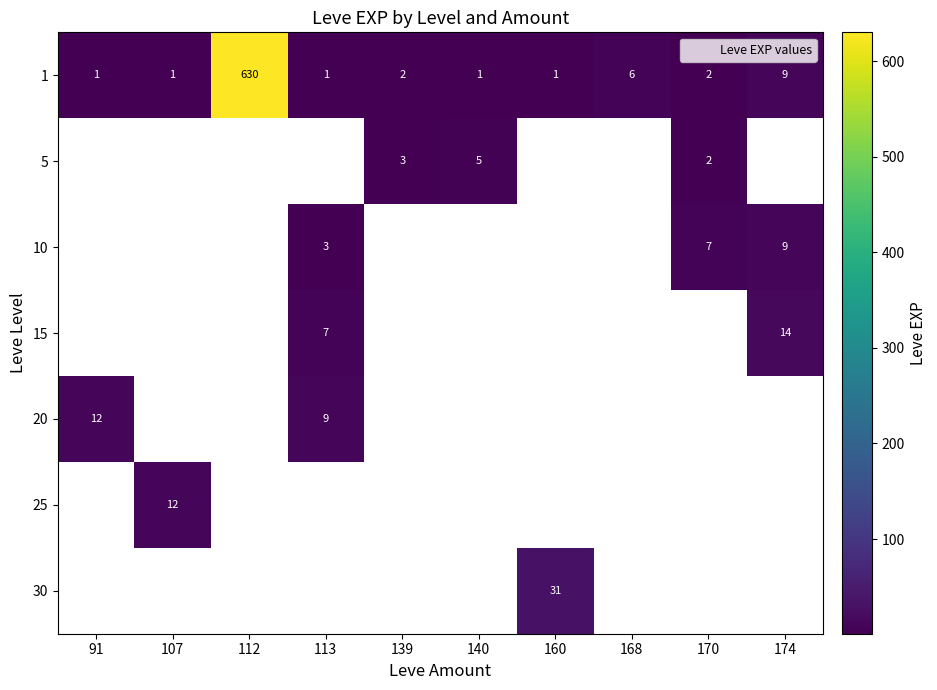

What is the greatest value displayed?

630.0